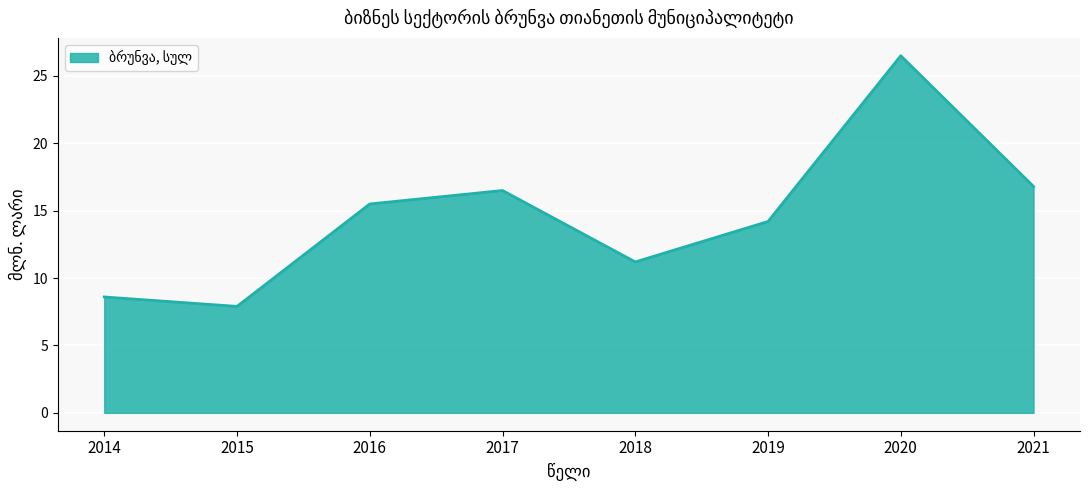

What is the difference between the values at 2015 and 2021?

8.9